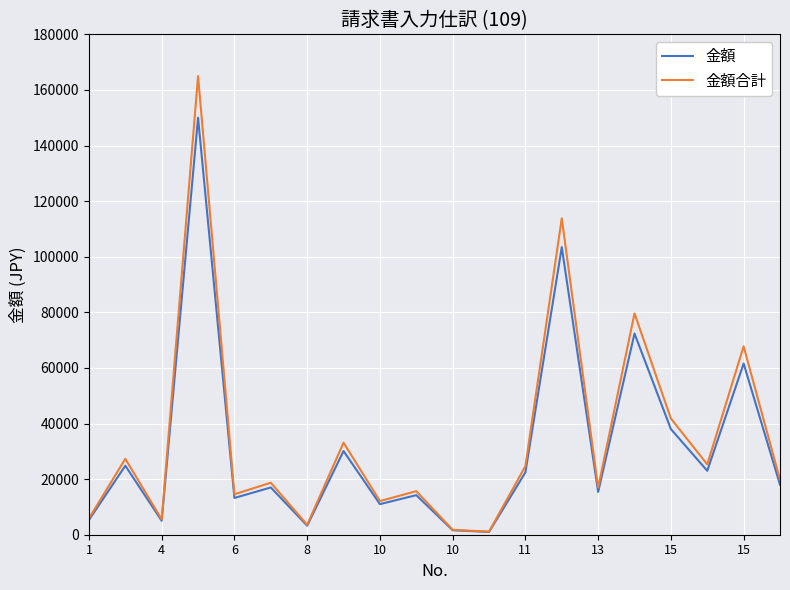

Which series has the largest range (max minus min)?

金額合計